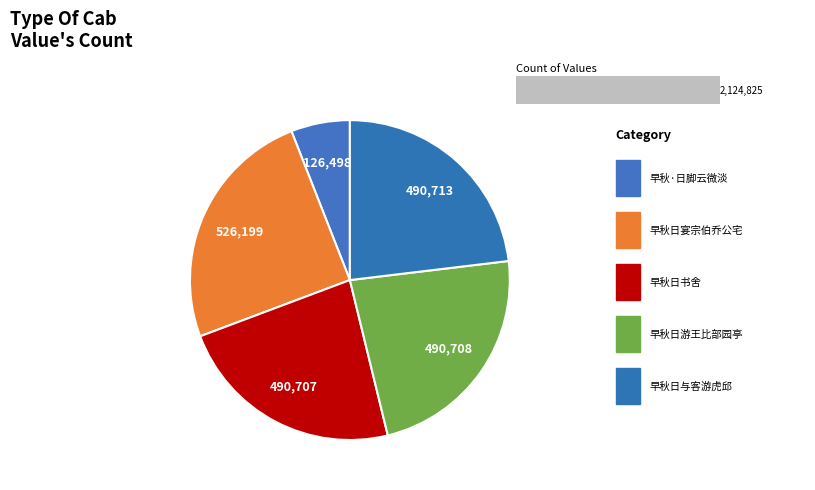

What portion of the pie excludes 早秋日宴宗伯乔公宅?

75.2%